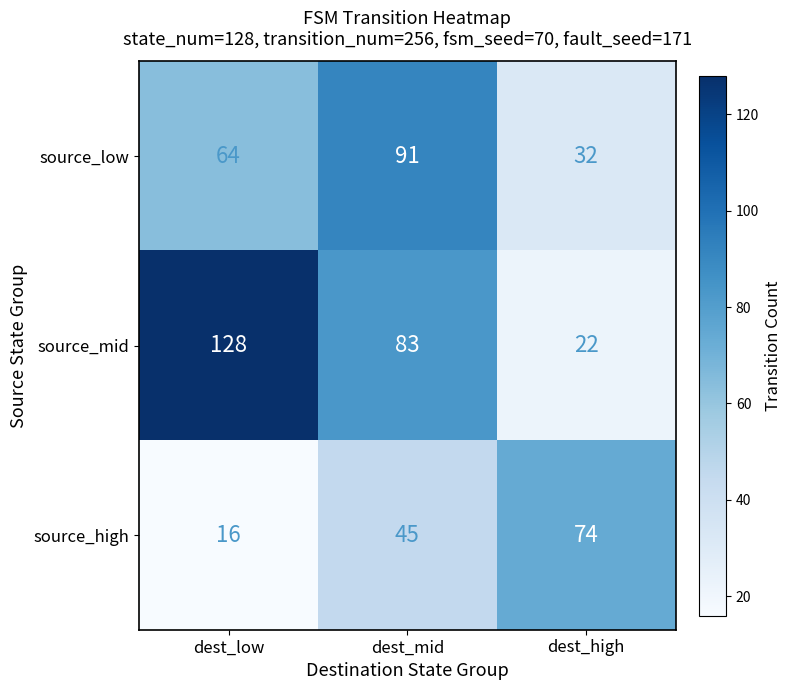

How many series are shown in this chart?

3